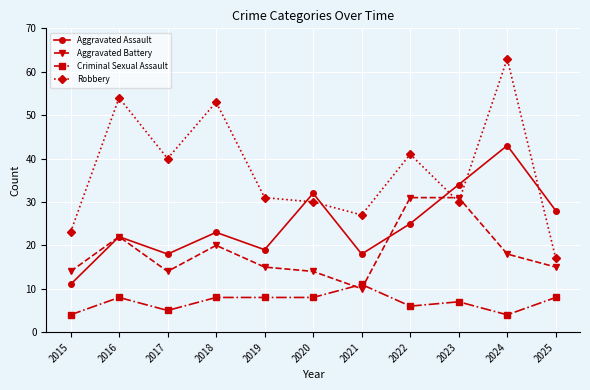

Is it true that Aggravated Assault equals 11 at 2015?

True